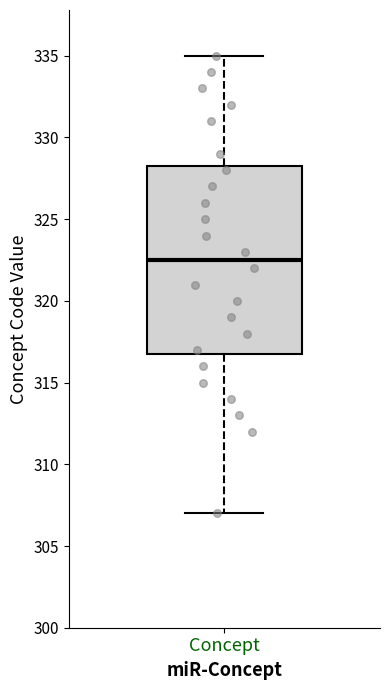

Where does the median line of the box for Concept sit on the y-axis? The values are not printed on the chart, so give them approximately, as read against the axis.

322.5